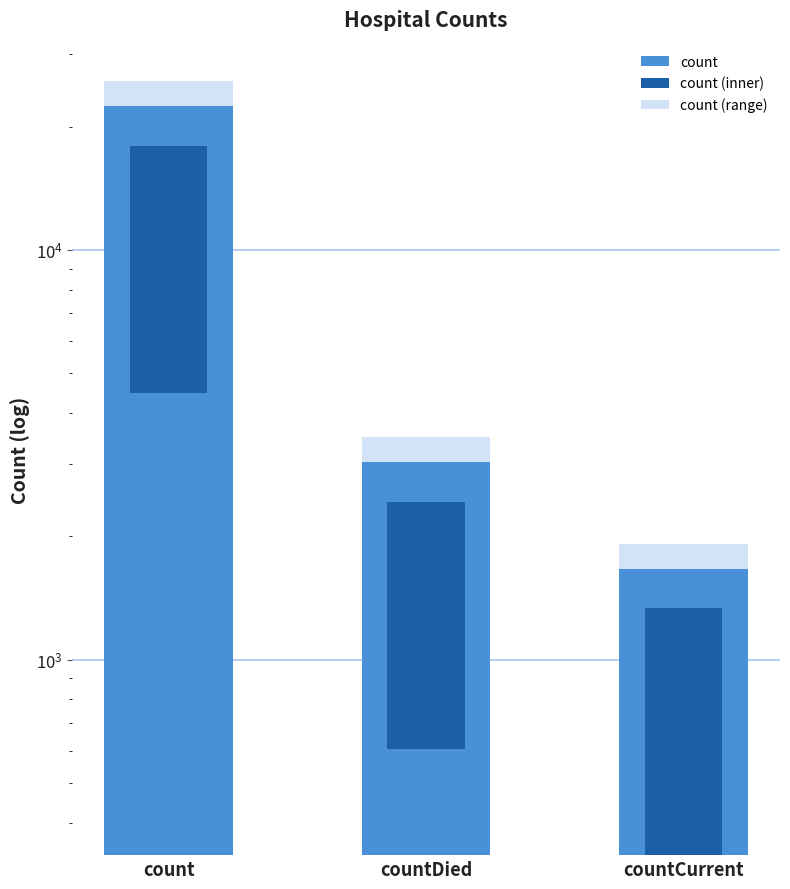

What is the greatest value displayed?

29136.9